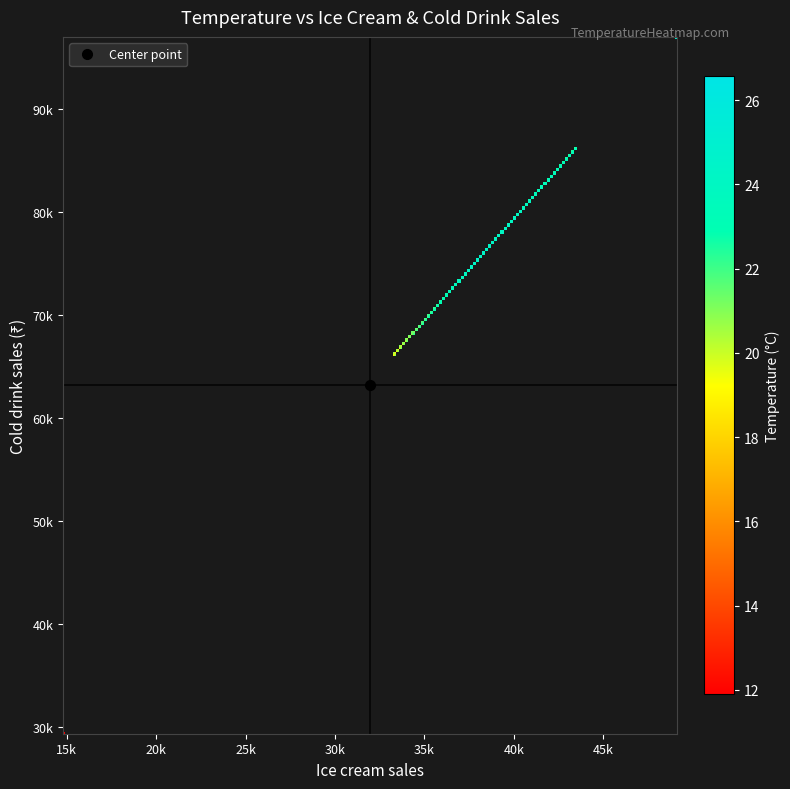

What is the total value across all series at ice_cream?

386320.0